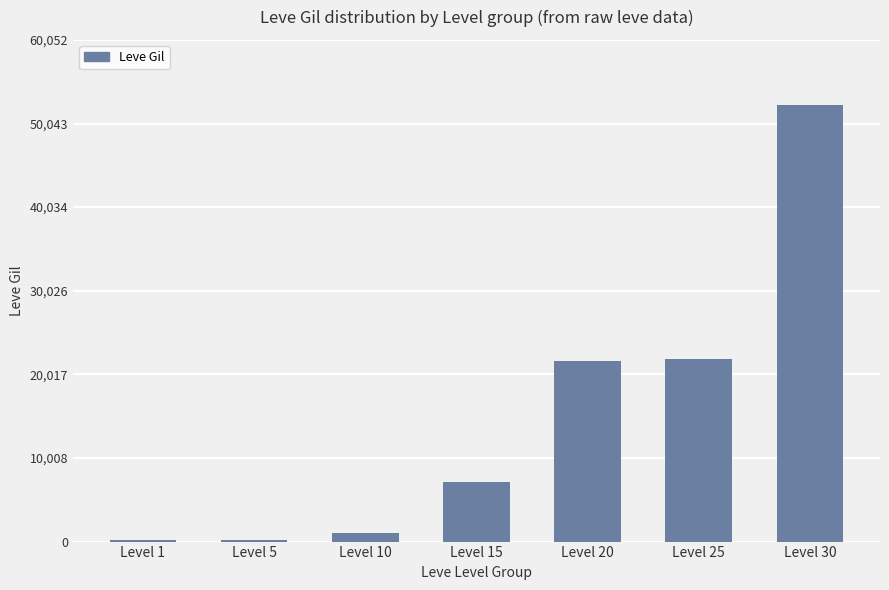

The chart shows a value of 7170 at Level 15. True or false?

True